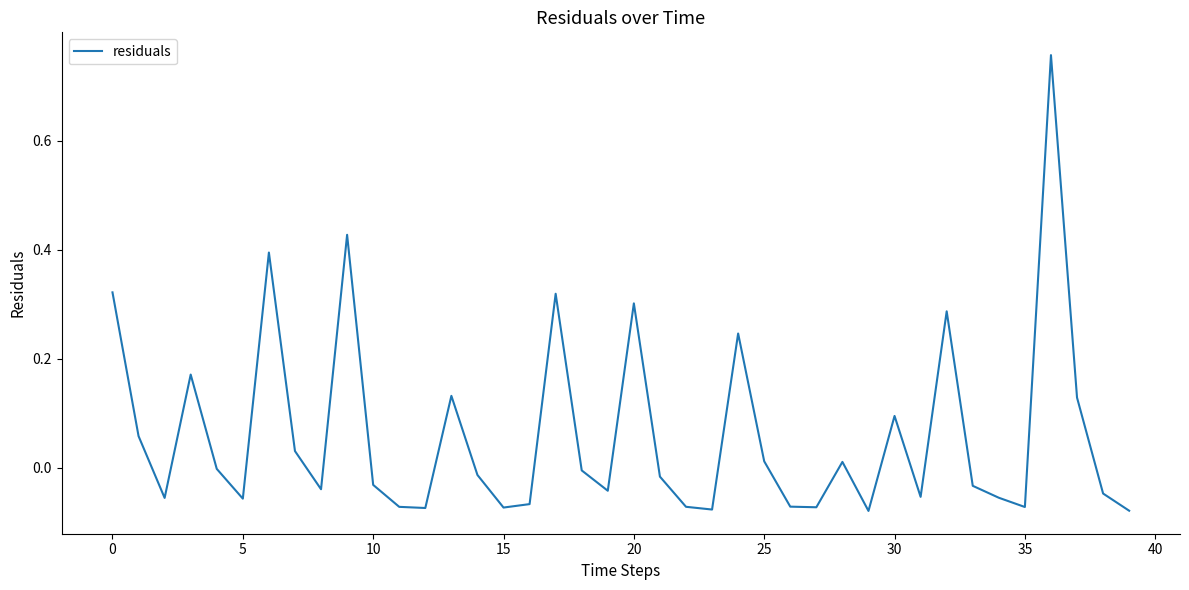

How many interior local valleys (lower than both neighbors) does the data have?

11